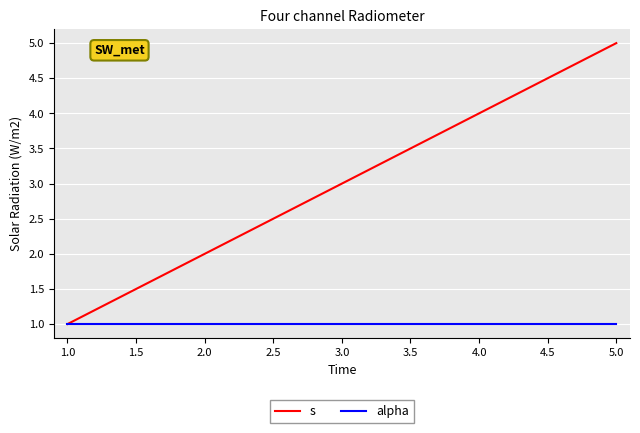

Reading left to right, extract all data points from this chart.

s: 1	2	3	4	5
alpha: 1	1	1	1	1